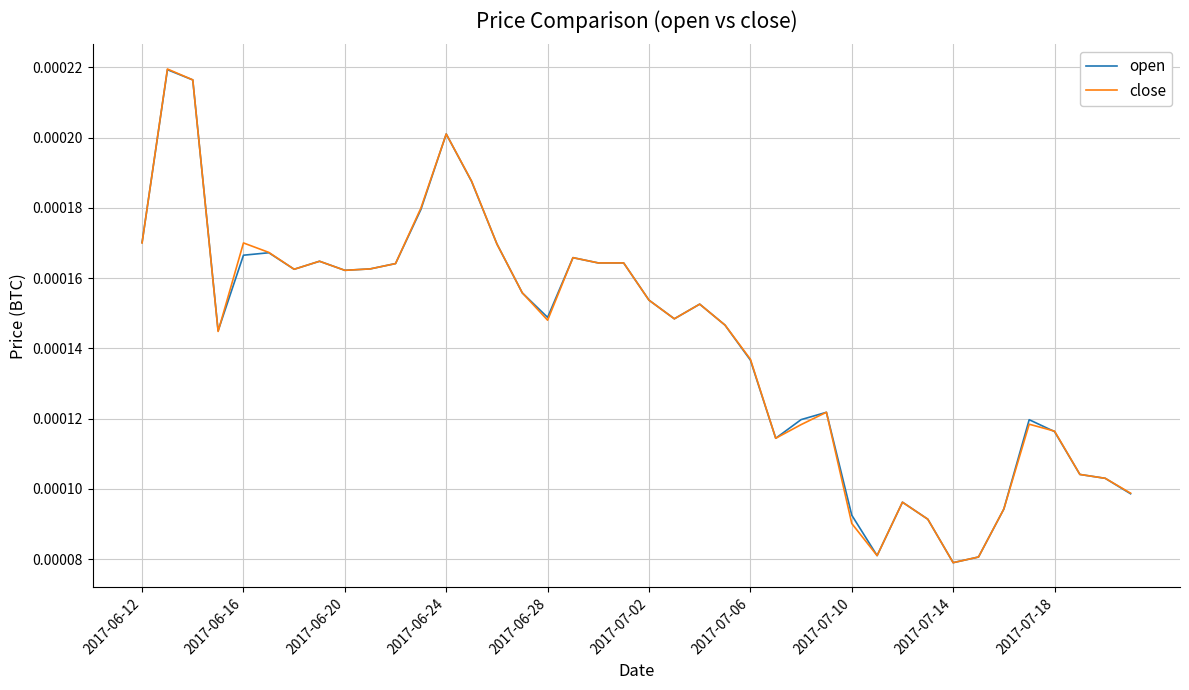

Count the open values in the range 0 to 1.

40